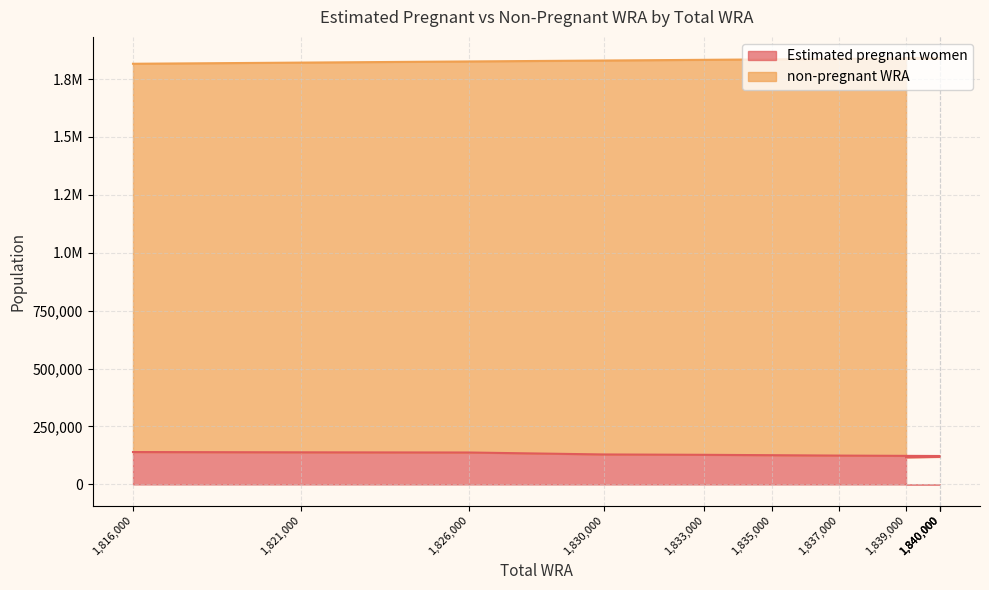

What is the label of the 2nd point from the left?

1821000